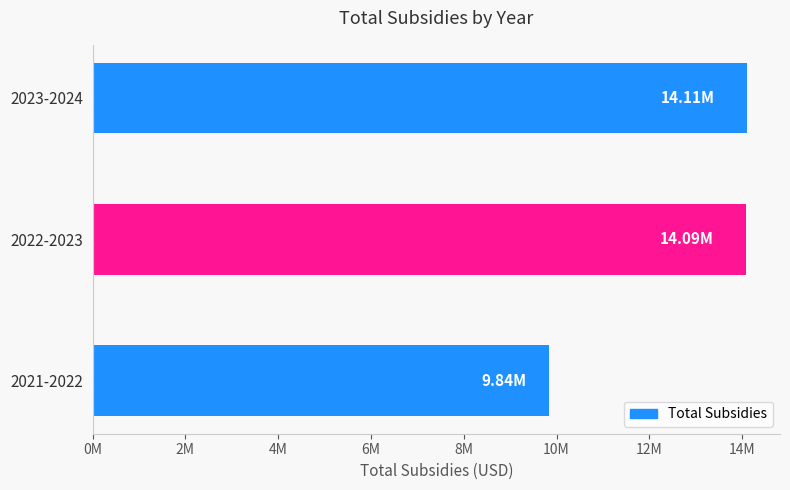

Does the chart contain any negative values?

No